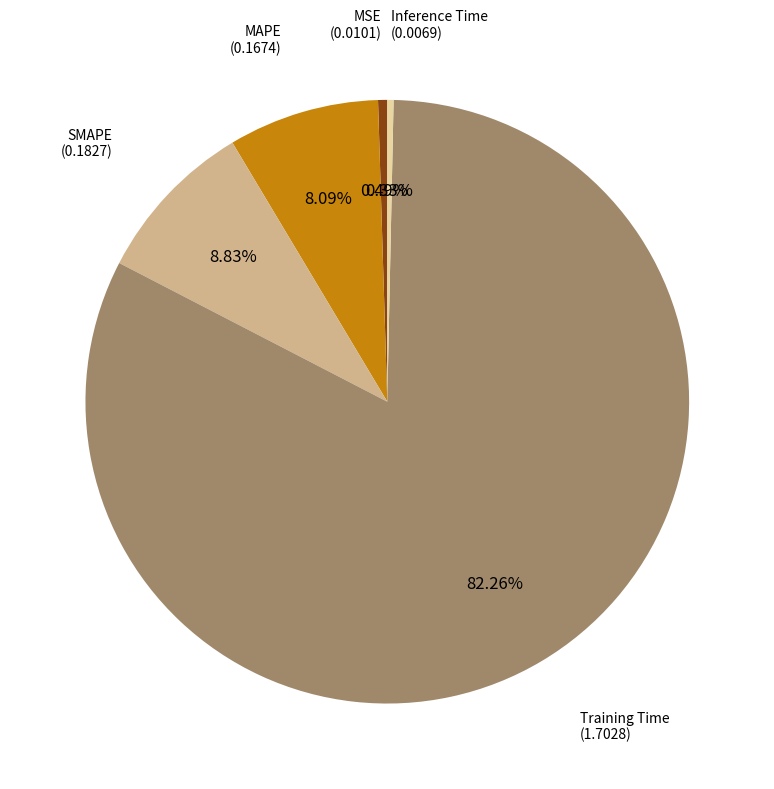

Is there a majority slice in this chart?

Yes